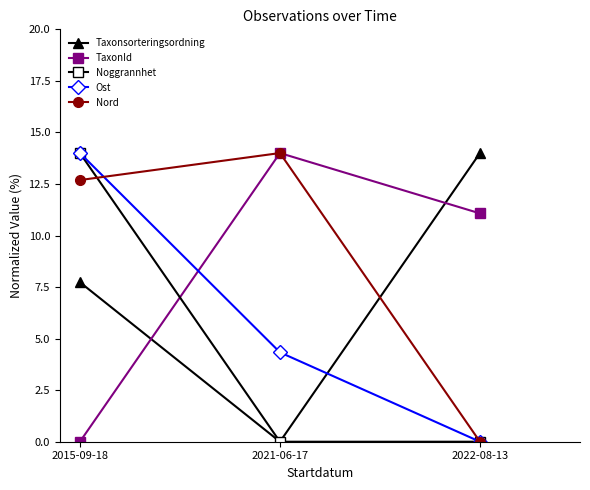

How many TaxonId values are between 0 and 14?

3